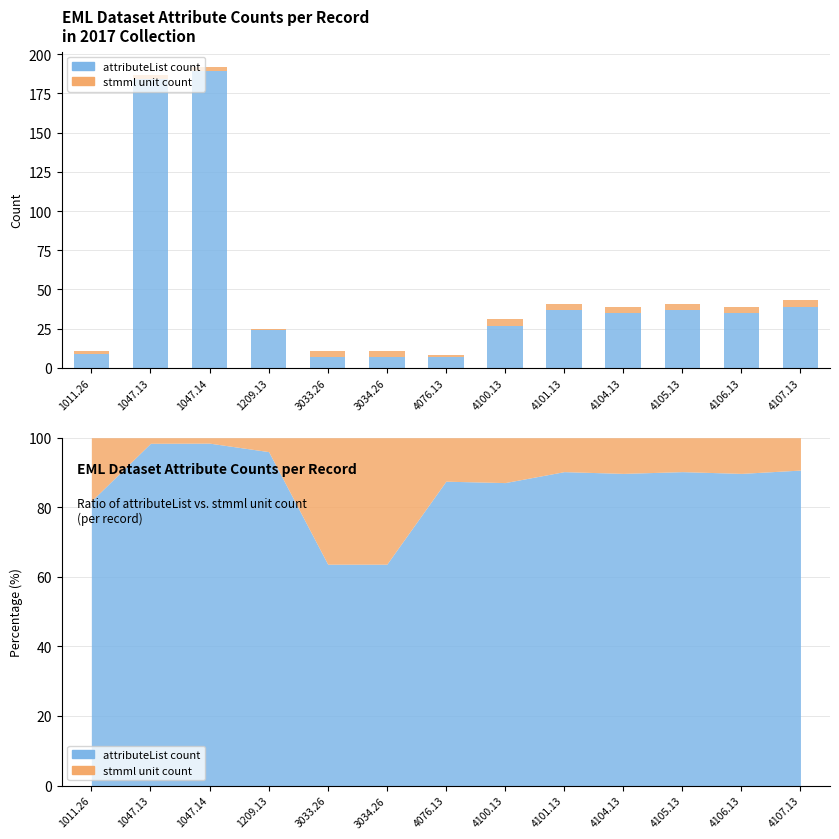

What is the value of the attributeList count bar at the 13th from the left?

39